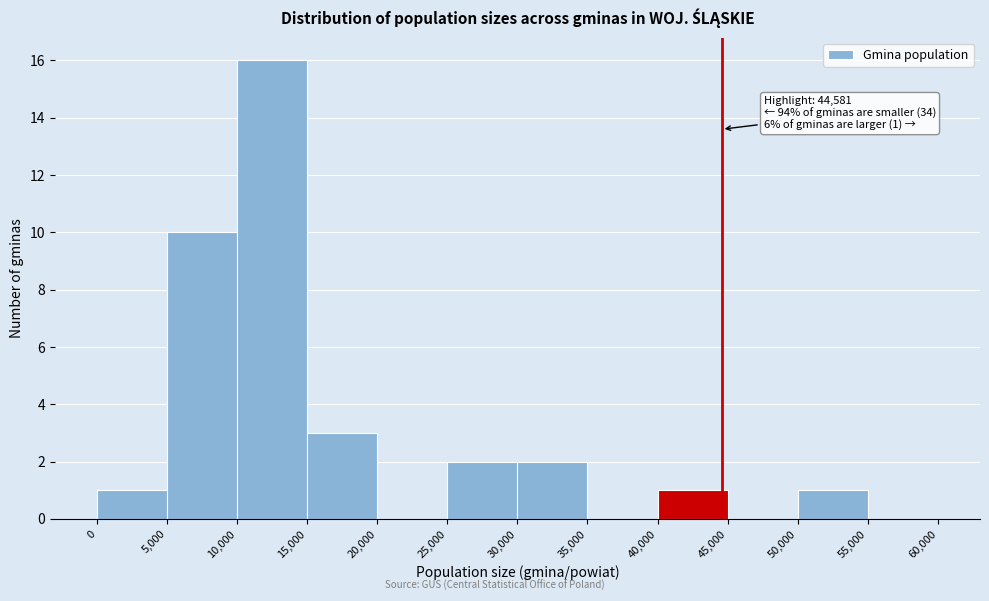

Which range on the x-axis has the tallest bar?

10,000 to 15,000